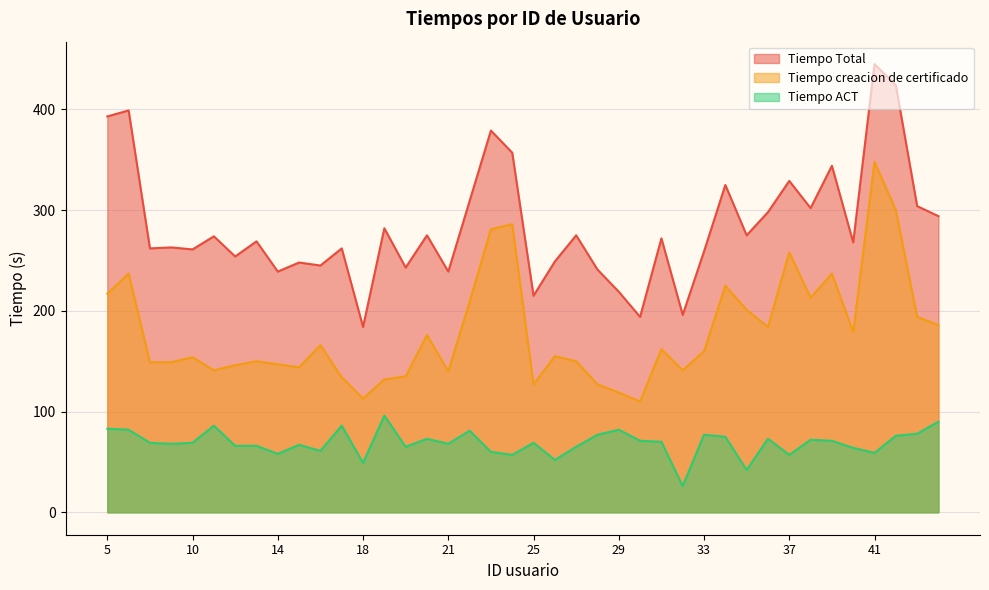

Reading left to right, transcribe all the data shown in this chart.

Tiempo Total: 5=393	6=399	8=262	7=263	10=261	9=274	12=254	11=269	14=239	13=248	15=245	16=262	18=184	17=282	19=243	20=275	21=239	22=309	23=379	24=357	25=215	26=249	27=275	28=241	29=219	30=194	31=272	32=196	33=259	34=325	35=275	36=298	37=329	38=302	39=344	40=268	41=445	42=424	43=304	44=294
Tiempo creacion de certificado: 5=217	6=237	8=149	7=149	10=154	9=141	12=146	11=150	14=147	13=144	15=166	16=134	18=113	17=132	19=135	20=176	21=140	22=209	23=281	24=286	25=127	26=155	27=150	28=127	29=119	30=110	31=162	32=141	33=160	34=225	35=201	36=184	37=258	38=213	39=237	40=179	41=348	42=300	43=194	44=186
Tiempo ACT: 5=83	6=82	8=69	7=68	10=69	9=86	12=66	11=66	14=58	13=67	15=61	16=86	18=49	17=96	19=65	20=73	21=68	22=81	23=60	24=57	25=69	26=52	27=65	28=77	29=82	30=71	31=70	32=26	33=77	34=75	35=42	36=73	37=57	38=72	39=71	40=64	41=59	42=76	43=78	44=90